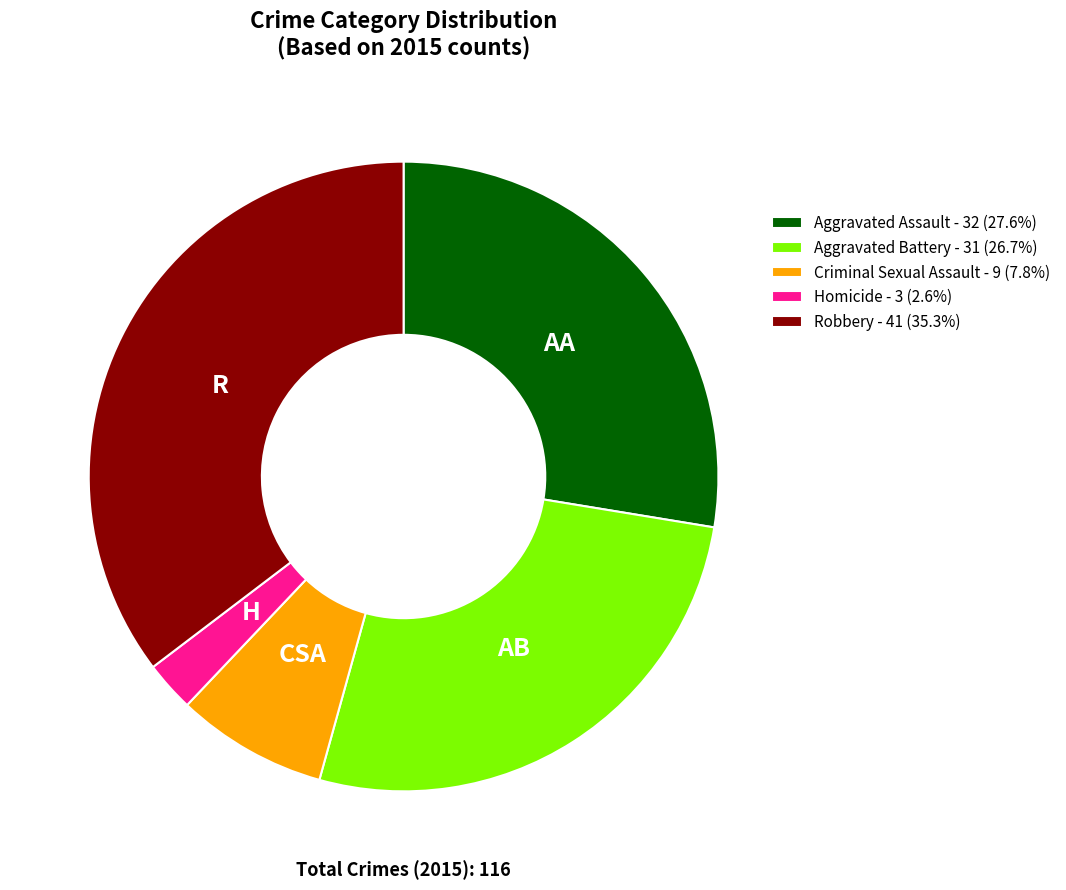

Combined, do Robbery - 41 (35.3%) and Aggravated Assault - 32 (27.6%) account for over 50%?

Yes